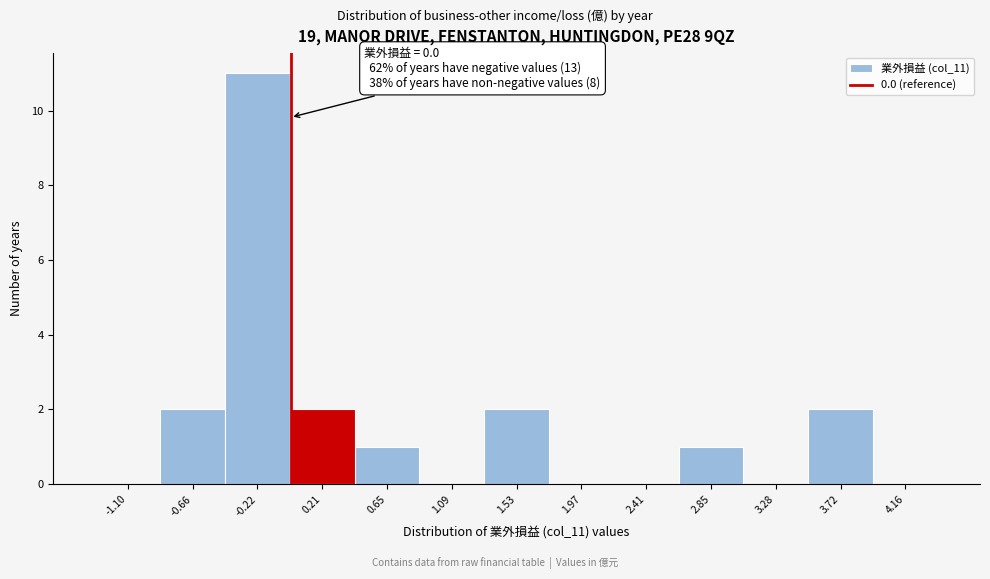

Over which range of the x-axis is the bar tallest?

-0.45 to 0.00